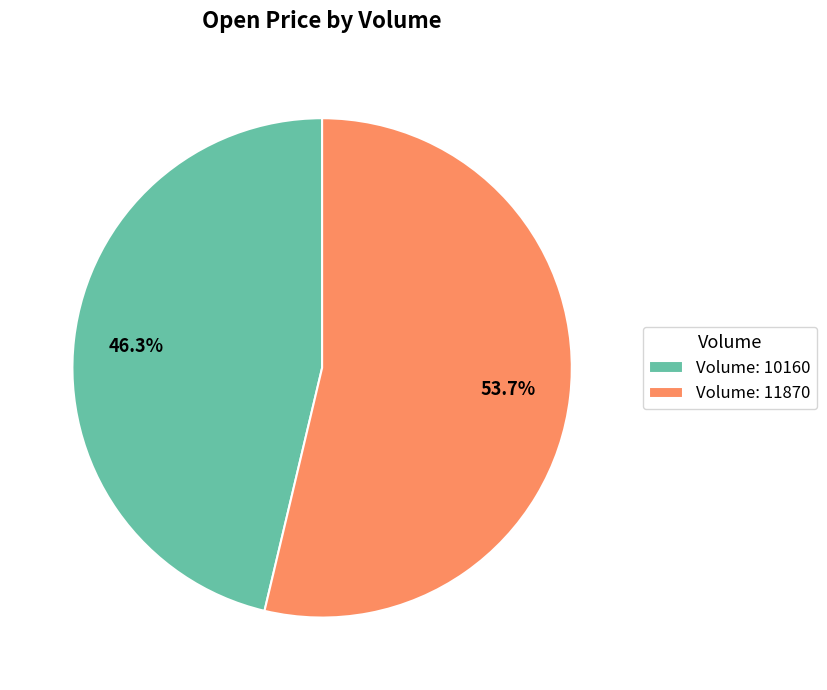

To the nearest percent, what is the average slice percentage?

50%